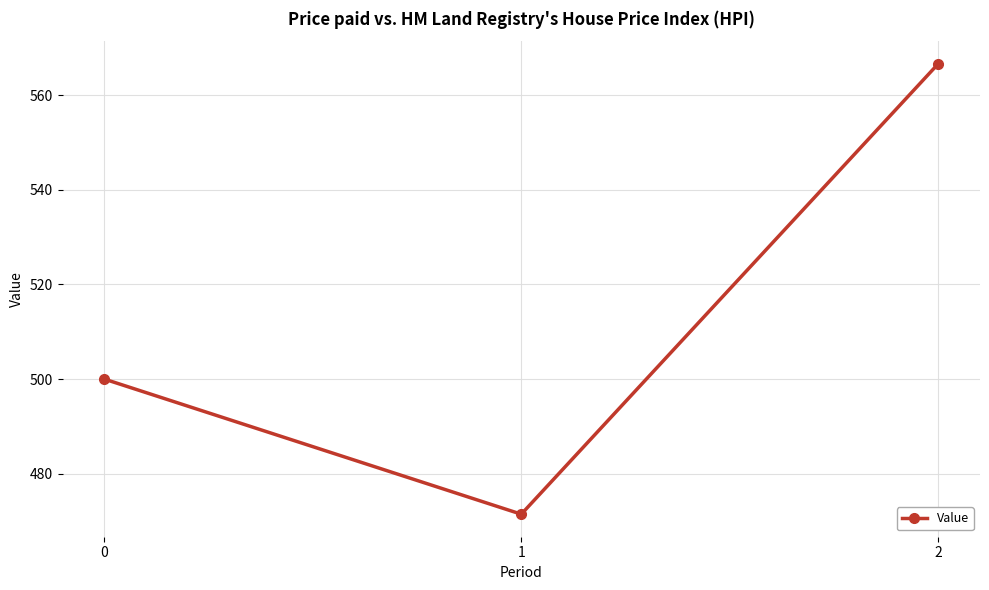

Reading left to right, what are all the values shown in this chart?

500.0	471.4	566.7